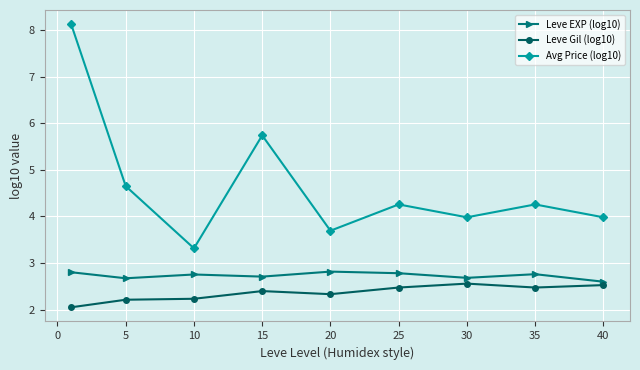

In Avg Price (log10), how many points are higher than both neighbors (excluding endpoints)?

3